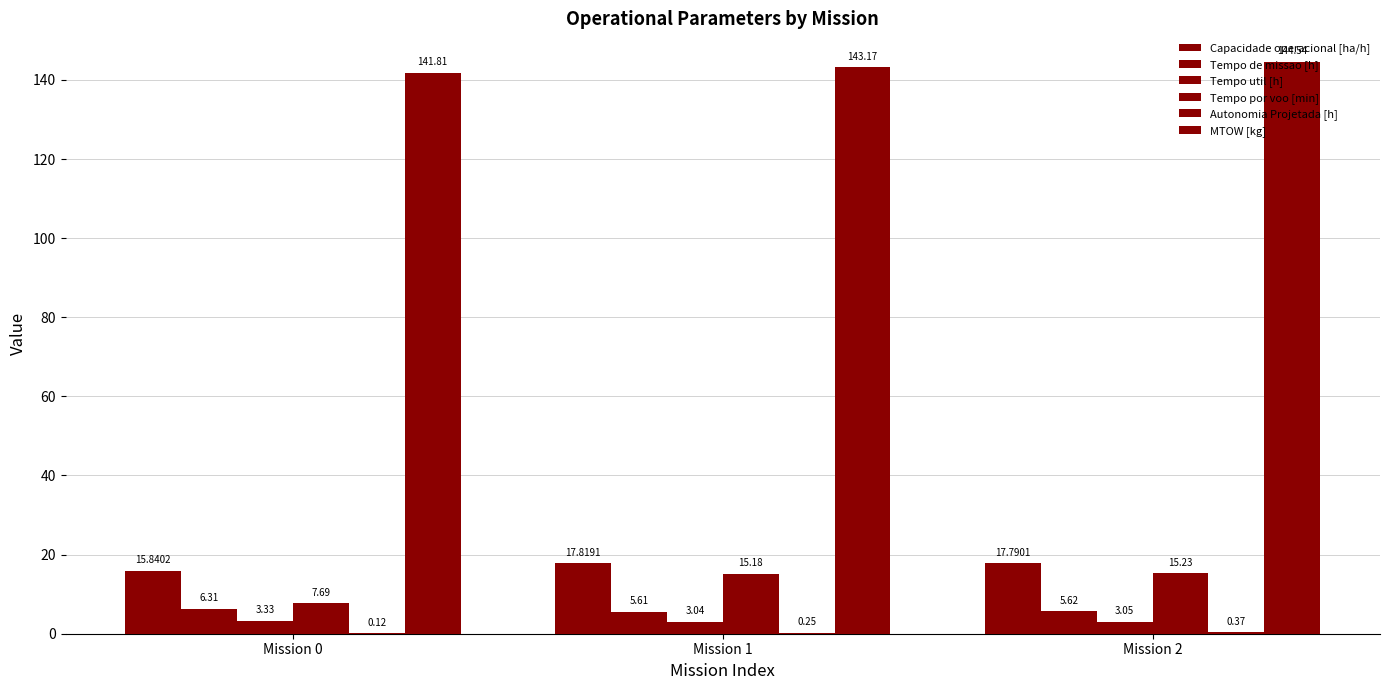

Reading right to left, what are all the values shown in this chart?

Capacidade operacional [ha/h]: 17.8	17.8	15.8
Tempo de missao [h]: 5.6	5.6	6.3
Tempo util [h]: 3.0	3.0	3.3
Tempo por voo [min]: 15.2	15.2	7.7
Autonomia Projetada [h]: 0.4	0.2	0.1
MTOW [kg]: 144.5	143.2	141.8